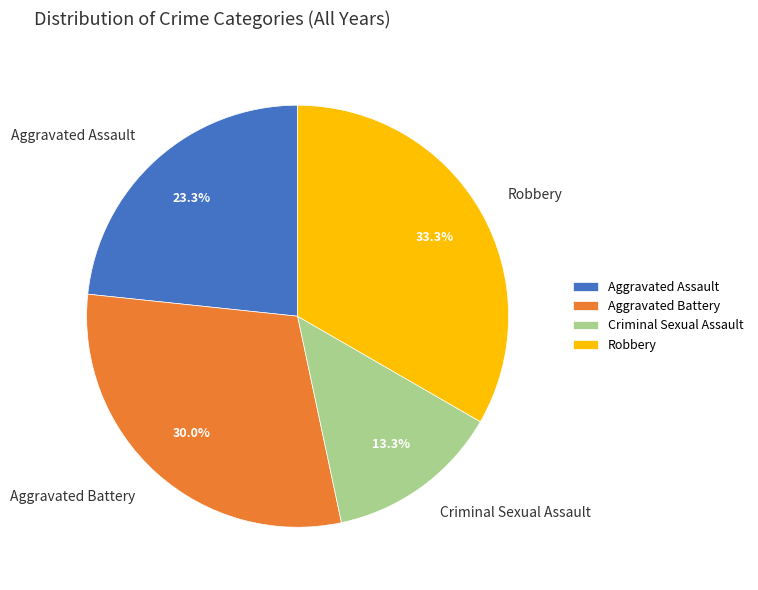

To the nearest percent, what portion does Aggravated Assault represent?

23%